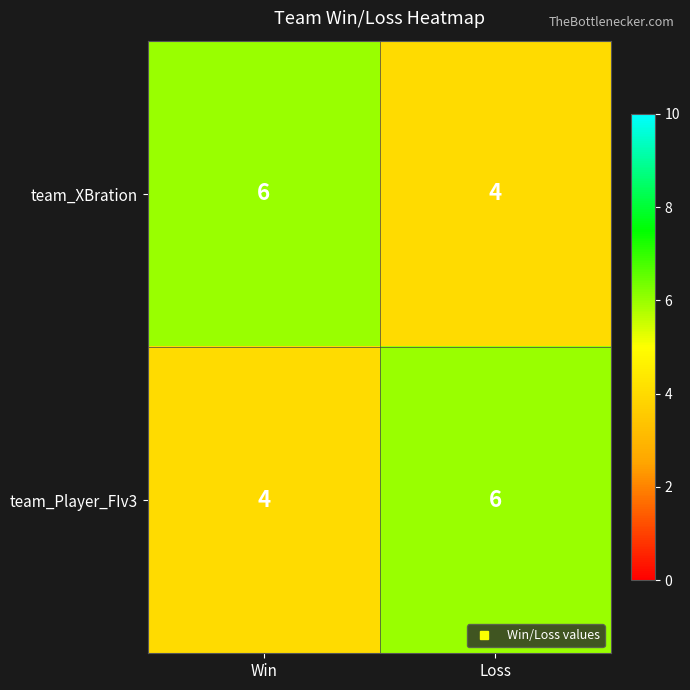

What is the average value of the team_XBration series?

5